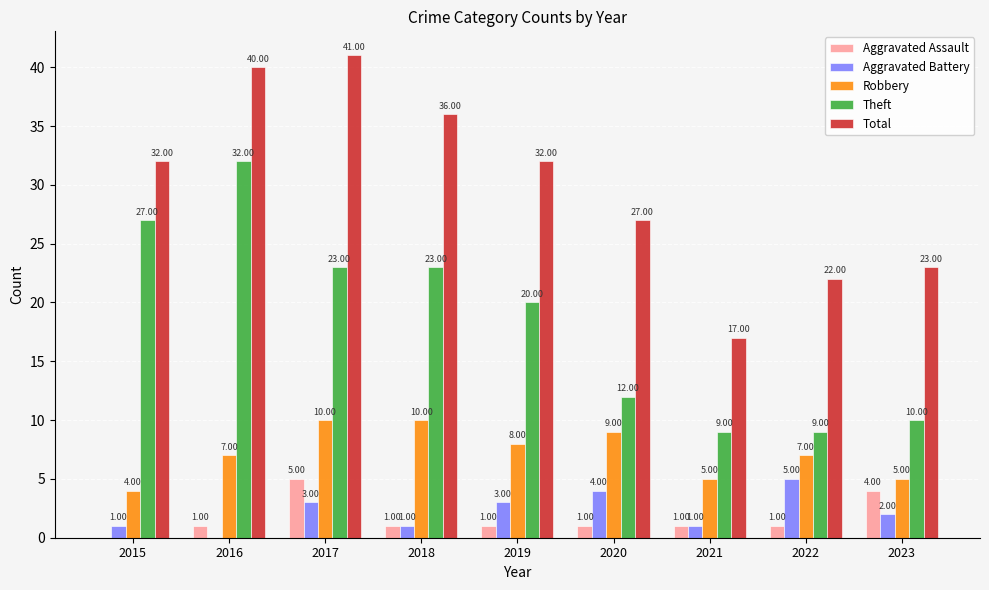

Which series changed the most between 2017 and 2018?

Total